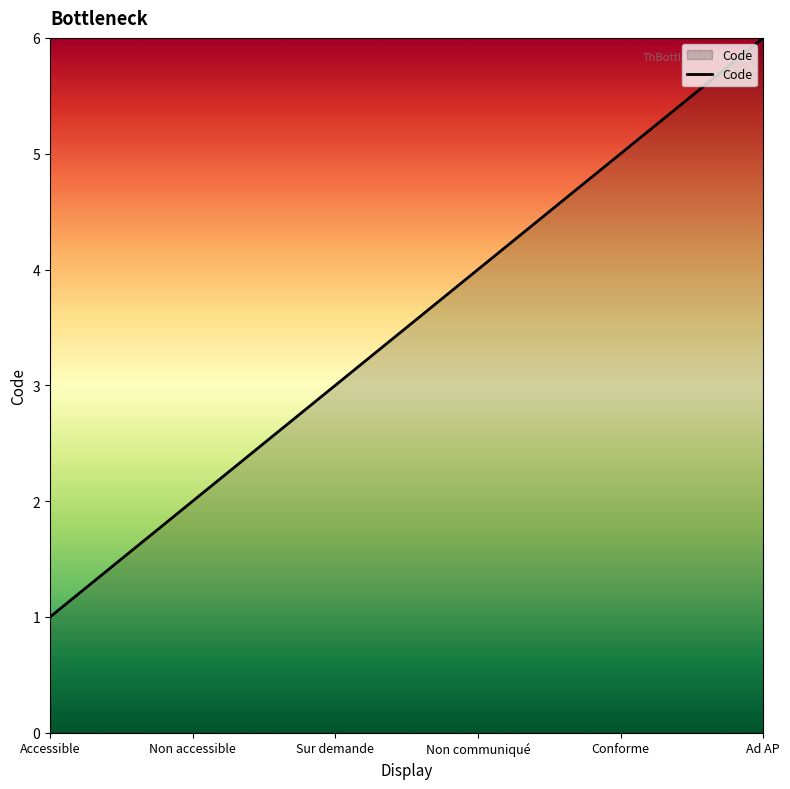

How many distinct data groups are displayed?

1